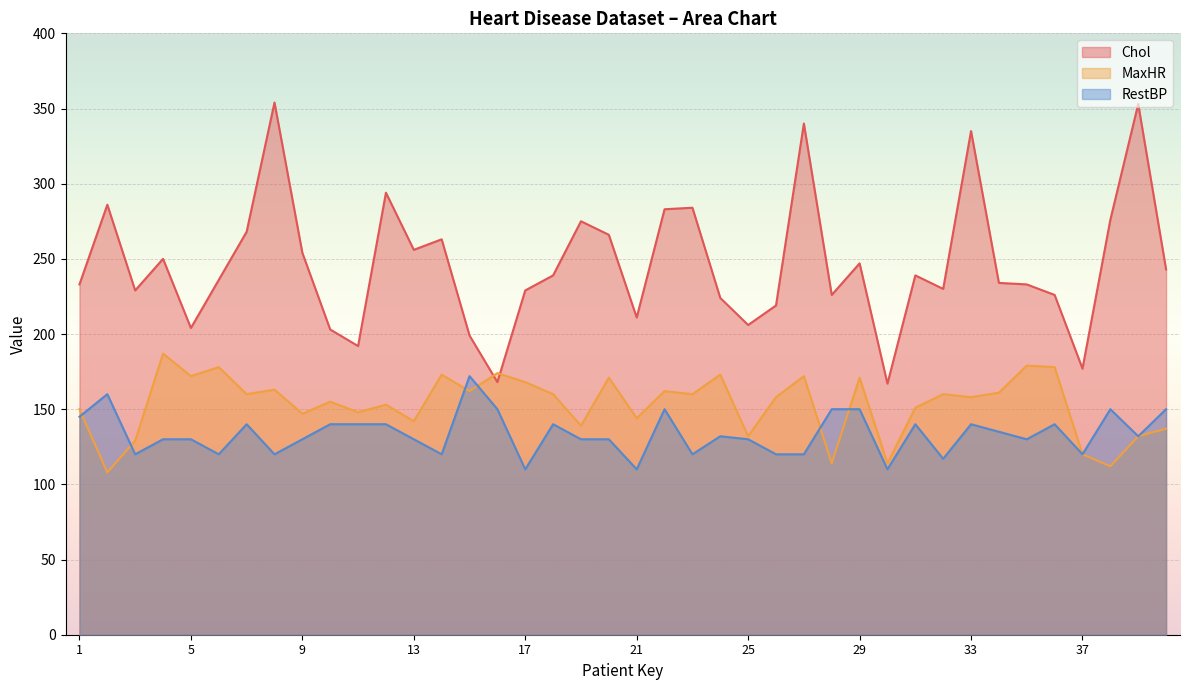

True or false: MaxHR has more than 2 interior local peaks.

True